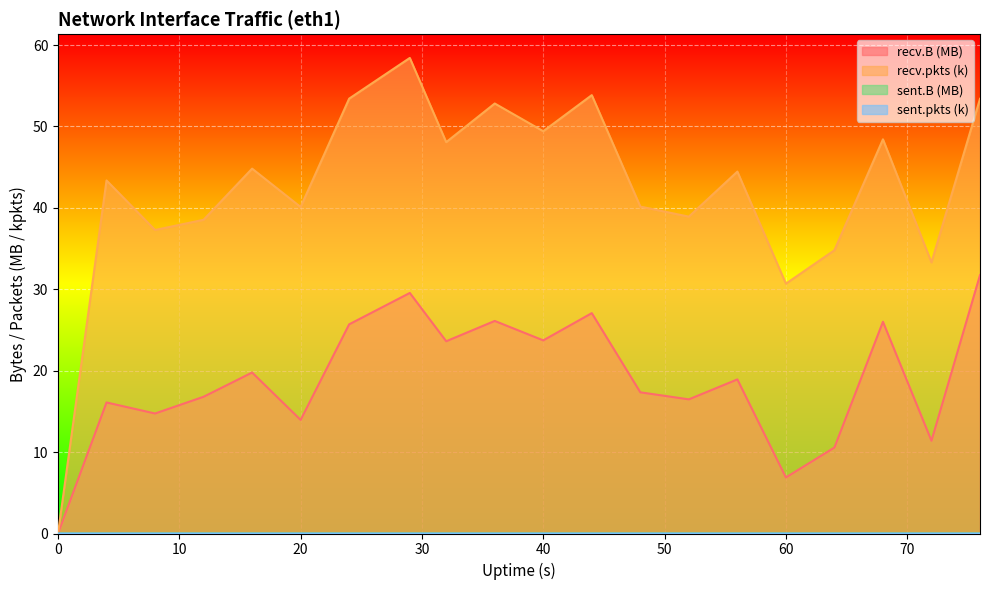

Reading right to left, list all the values displayed in this chart.

recv.B: 76=31.7	72=11.4	68=26.0	64=10.6	60=6.9	56=18.9	52=16.5	48=17.3	44=27.1	40=23.7	36=26.1	32=23.6	29=29.6	24=25.7	20=14.0	16=19.8	12=16.8	8=14.7	4=16.1	0=0.0
sent.B: 76=0.0	72=0.0	68=0.0	64=0.0	60=0.0	56=0.0	52=0.0	48=0.0	44=0.0	40=0.0	36=0.0	32=0.0	29=0.0	24=0.0	20=0.0	16=0.0	12=0.0	8=0.0	4=0.0	0=0.0
recv.pkts: 76=53.4	72=33.3	68=48.4	64=34.8	60=30.7	56=44.5	52=38.9	48=40.2	44=53.9	40=49.4	36=52.8	32=48.1	29=58.4	24=53.4	20=40.1	16=44.8	12=38.5	8=37.3	4=43.4	0=0.0
sent.pkts: 76=0.0	72=0.0	68=0.0	64=0.0	60=0.0	56=0.0	52=0.0	48=0.0	44=0.0	40=0.0	36=0.0	32=0.0	29=0.0	24=0.0	20=0.0	16=0.0	12=0.0	8=0.0	4=0.0	0=0.0